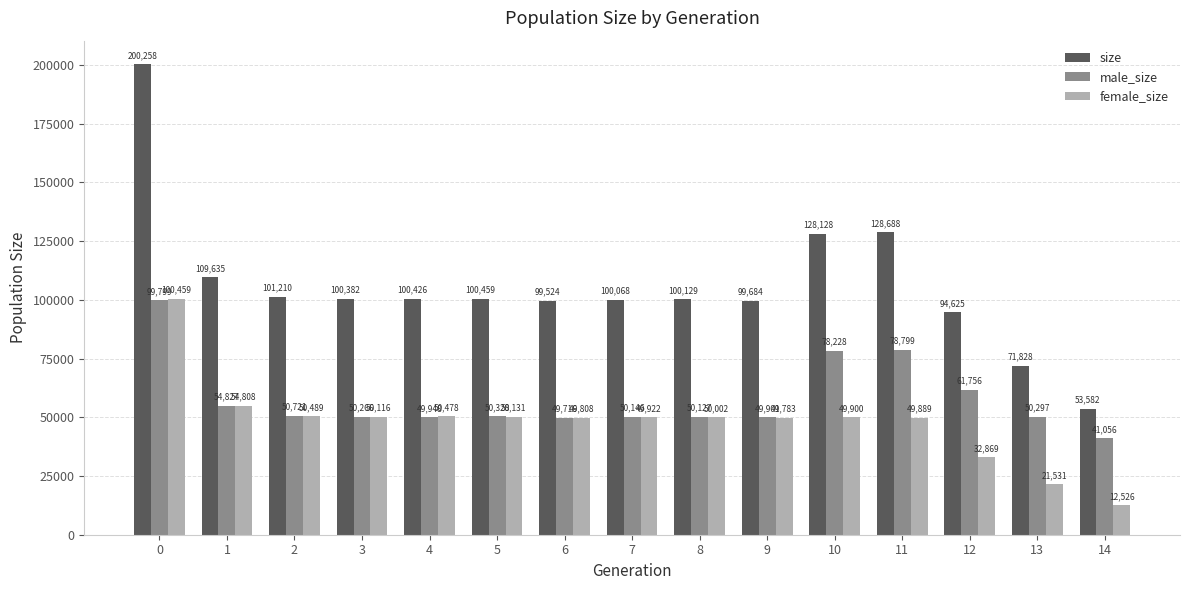

List the labels in order of female_size value, largest first.

0, 1, 2, 4, 5, 3, 8, 7, 10, 11, 6, 9, 12, 13, 14